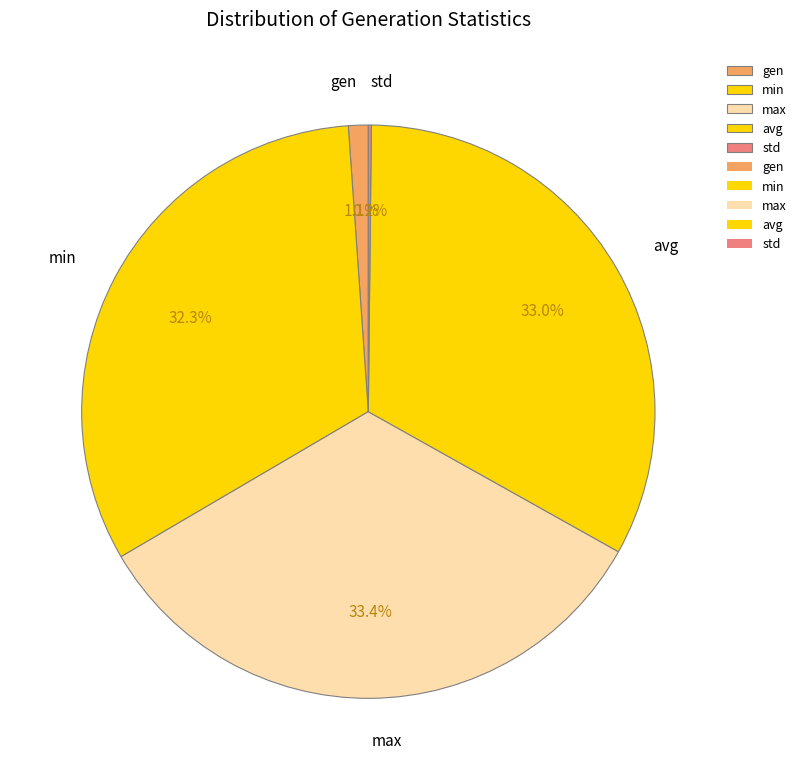

What is the ratio of the value at max to the value at min?

1.0